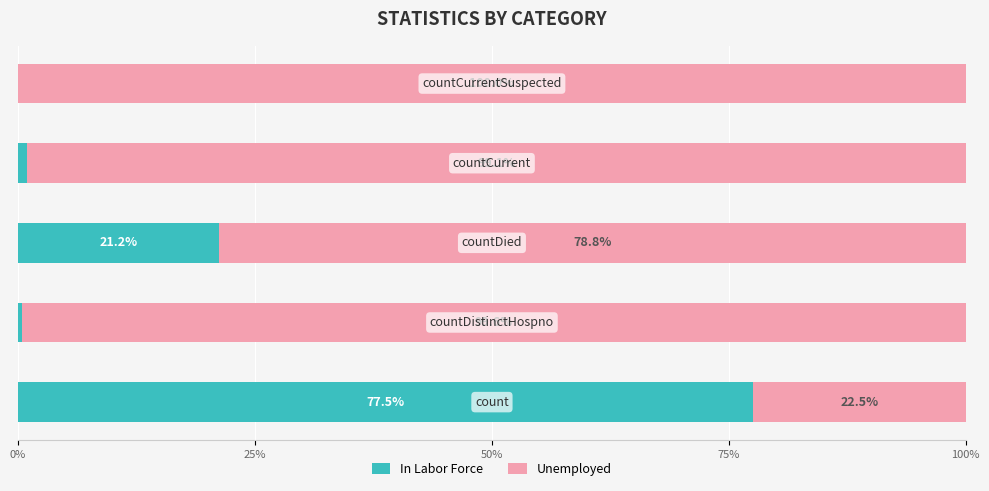

What is the maximum value for In Labor Force?

77.5